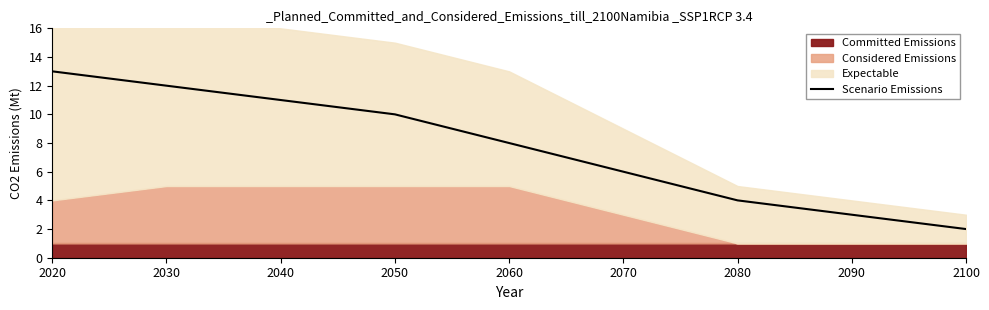

Is it true that Scenario Emissions equals 4 at 2080?

True